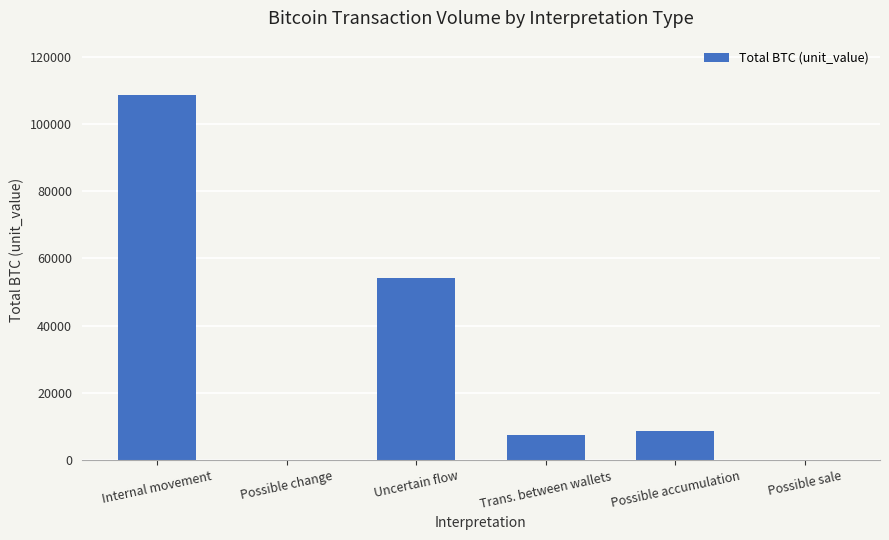

What is the change in value from Possible accumulation to Possible sale?

-8770.1